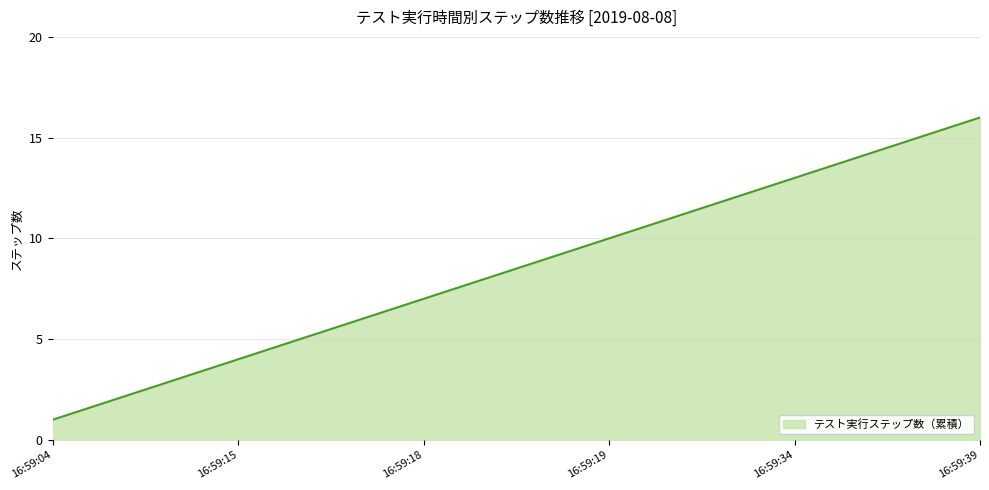

What is the difference between the maximum and minimum values?

15